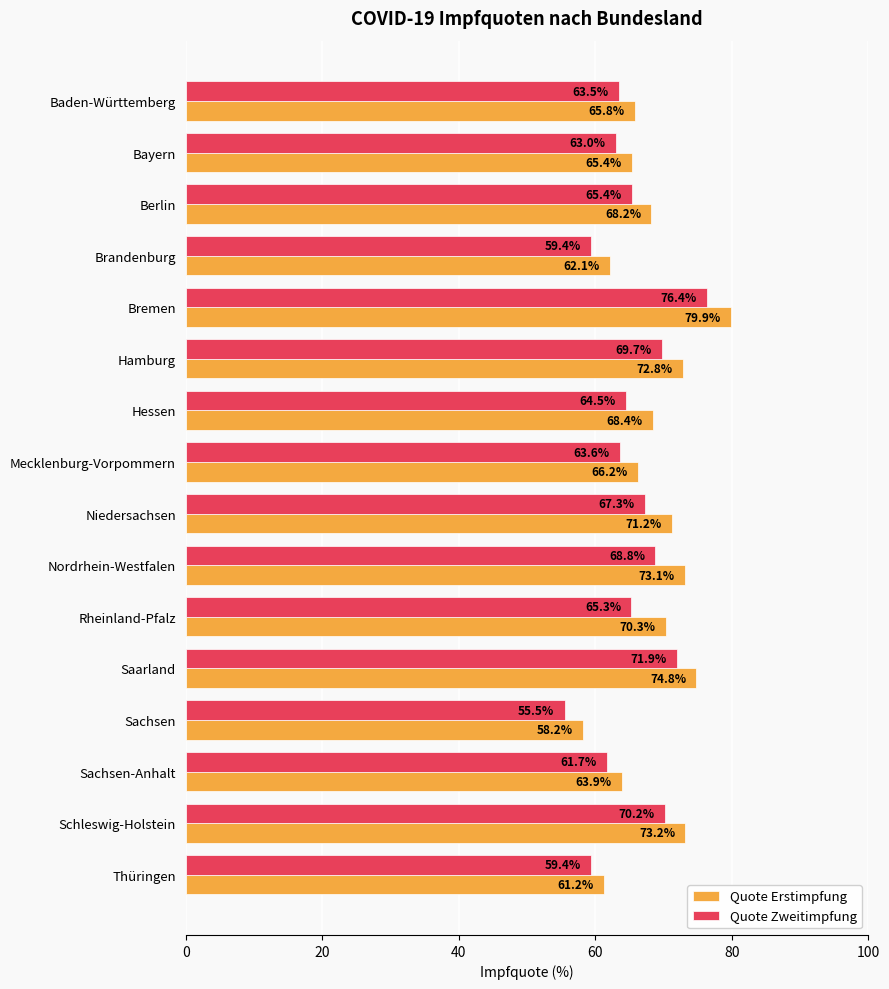

How many values in the Quote Zweitimpfung series exceed 65?

8